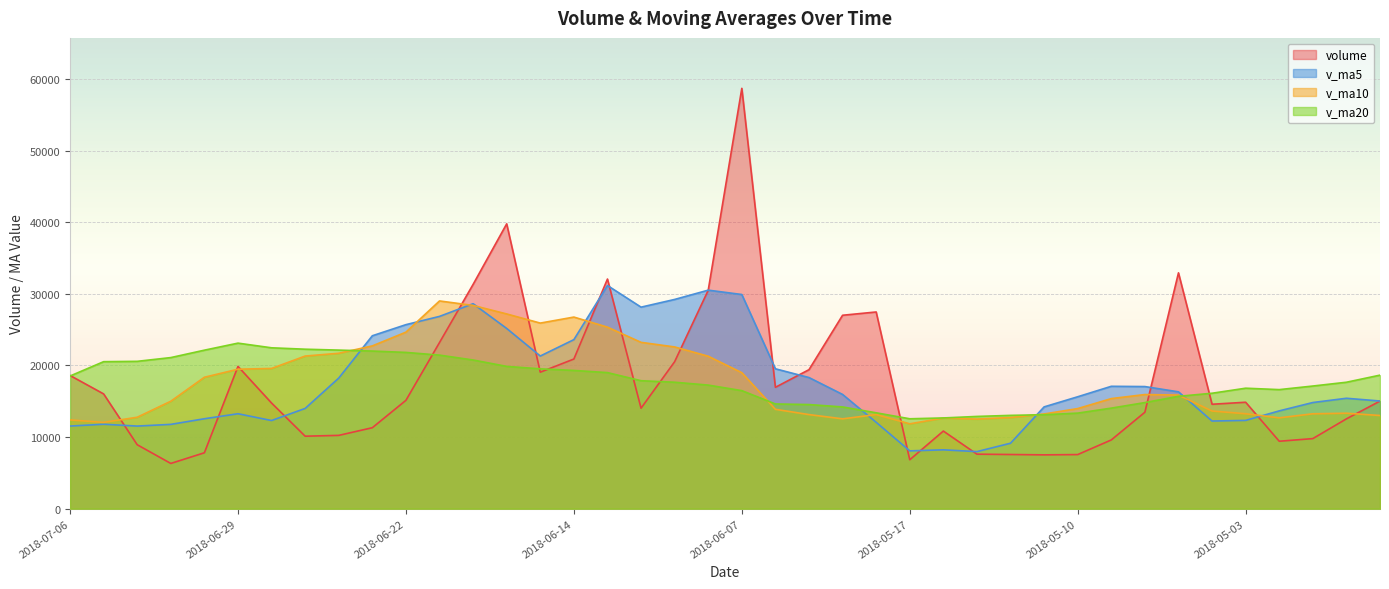

Reading right to left, extract all data points from this chart.

volume: 2018-04-25=15028.0	2018-04-26=12545.1	2018-04-27=9789.1	2018-05-02=9419.7	2018-05-03=14867.0	2018-05-04=14585.7	2018-05-07=32939.0	2018-05-08=13470.7	2018-05-09=9603.0	2018-05-10=7557.9	2018-05-11=7518.0	2018-05-14=7567.8	2018-05-15=7614.2	2018-05-16=10842.9	2018-05-17=6832.7	2018-05-18=27472.4	2018-06-04=27014.6	2018-06-05=19414.8	2018-06-06=16953.3	2018-06-07=58705.2	2018-06-08=30511.8	2018-06-11=20529.4	2018-06-12=14034.5	2018-06-13=32071.1	2018-06-14=20901.6	2018-06-15=19063.0	2018-06-19=39781.9	2018-06-20=31323.5	2018-06-21=23206.0	2018-06-22=15132.8	2018-06-25=11308.8	2018-06-26=10238.4	2018-06-27=10125.0	2018-06-28=14754.8	2018-06-29=19873.5	2018-07-02=7810.0	2018-07-03=6319.0	2018-07-04=8933.2	2018-07-05=16029.8	2018-07-06=18604.5
v_ma5: 2018-04-25=15039.7	2018-04-26=15420.1	2018-04-27=14826.7	2018-05-02=13659.2	2018-05-03=12329.8	2018-05-04=12241.3	2018-05-07=16320.1	2018-05-08=17056.4	2018-05-09=17093.1	2018-05-10=15631.3	2018-05-11=14217.8	2018-05-14=9143.5	2018-05-15=7972.2	2018-05-16=8220.2	2018-05-17=8075.1	2018-05-18=12066.0	2018-06-04=15955.4	2018-06-05=18315.5	2018-06-06=19537.6	2018-06-07=29912.1	2018-06-08=30519.9	2018-06-11=29222.9	2018-06-12=28146.8	2018-06-13=31170.4	2018-06-14=23609.7	2018-06-15=21319.9	2018-06-19=25170.4	2018-06-20=28628.2	2018-06-21=26855.2	2018-06-22=25701.4	2018-06-25=24150.6	2018-06-26=18241.9	2018-06-27=14002.2	2018-06-28=12312.0	2018-06-29=13260.1	2018-07-02=12560.3	2018-07-03=11776.5	2018-07-04=11538.1	2018-07-05=11793.1	2018-07-06=11539.3
v_ma10: 2018-04-25=13015.8	2018-04-26=13333.3	2018-04-27=13254.9	2018-05-02=12690.2	2018-05-03=13260.1	2018-05-04=13640.5	2018-05-07=15870.1	2018-05-08=15941.6	2018-05-09=15376.2	2018-05-10=13980.5	2018-05-11=13229.5	2018-05-14=12731.8	2018-05-15=12514.3	2018-05-16=12656.6	2018-05-17=11853.2	2018-05-18=13141.9	2018-06-04=12549.4	2018-06-05=13143.8	2018-06-06=13878.9	2018-06-07=18993.6	2018-06-08=21293.0	2018-06-11=22589.1	2018-06-12=23231.2	2018-06-13=25354.0	2018-06-14=26760.9	2018-06-15=25919.9	2018-06-19=27196.7	2018-06-20=28387.5	2018-06-21=29012.8	2018-06-22=24655.5	2018-06-25=22735.2	2018-06-26=21706.2	2018-06-27=21315.2	2018-06-28=19583.6	2018-06-29=19480.8	2018-07-02=18355.5	2018-07-03=15009.2	2018-07-04=12770.1	2018-07-05=12052.5	2018-07-06=12399.7
v_ma20: 2018-04-25=18651.3	2018-04-26=17659.7	2018-04-27=17129.8	2018-05-02=16629.4	2018-05-03=16827.3	2018-05-04=16123.3	2018-05-07=15695.9	2018-05-08=14820.0	2018-05-09=14045.2	2018-05-10=13347.1	2018-05-11=13122.7	2018-05-14=13032.6	2018-05-15=12884.6	2018-05-16=12673.4	2018-05-17=12556.6	2018-05-18=13391.2	2018-06-04=14209.8	2018-06-05=14542.7	2018-06-06=14627.5	2018-06-07=16487.1	2018-06-08=17261.2	2018-06-11=17660.5	2018-06-12=17872.7	2018-06-13=19005.3	2018-06-14=19307.0	2018-06-15=19530.9	2018-06-19=19873.0	2018-06-20=20765.7	2018-06-21=21445.8	2018-06-22=21824.6	2018-06-25=22014.1	2018-06-26=22147.6	2018-06-27=22273.2	2018-06-28=22468.8	2018-06-29=23120.8	2018-07-02=22137.7	2018-07-03=21102.9	2018-07-04=20578.8	2018-07-05=20532.7	2018-07-06=18527.6